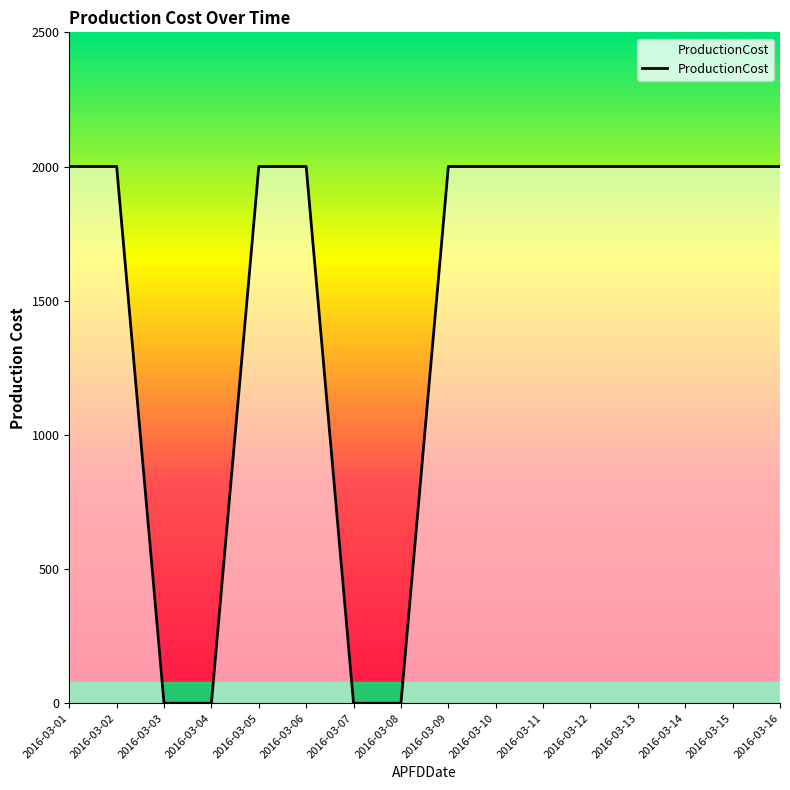

Count the number of data series in this chart.

1